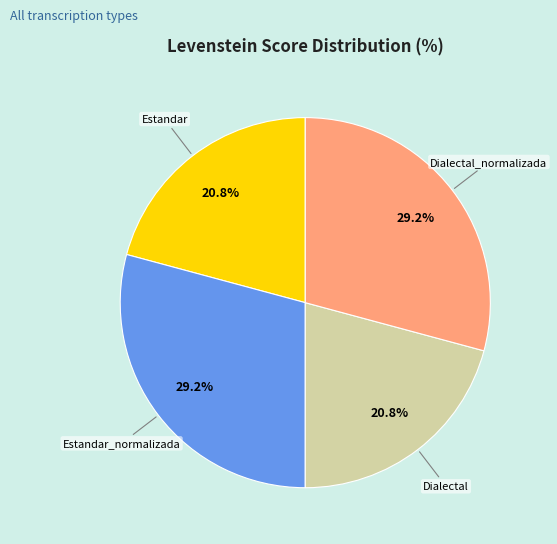

To the nearest percent, what is the difference between the Estandar_normalizada and Dialectal slice percentages?

8%